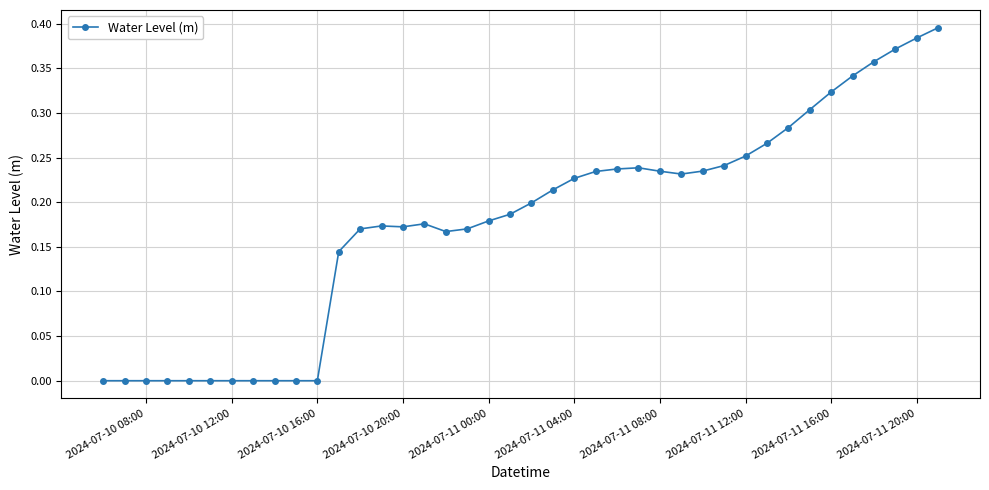

True or false: the data has more than 0 interior local peaks.

True